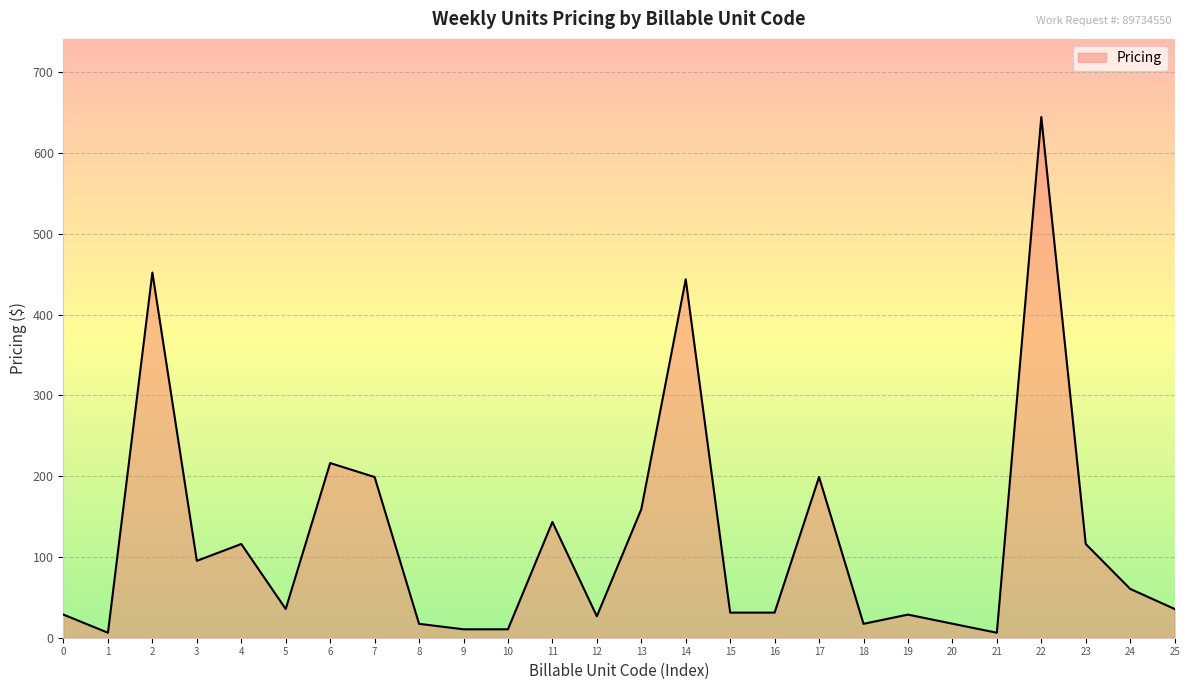

What is the difference between the maximum and minimum values?

638.3